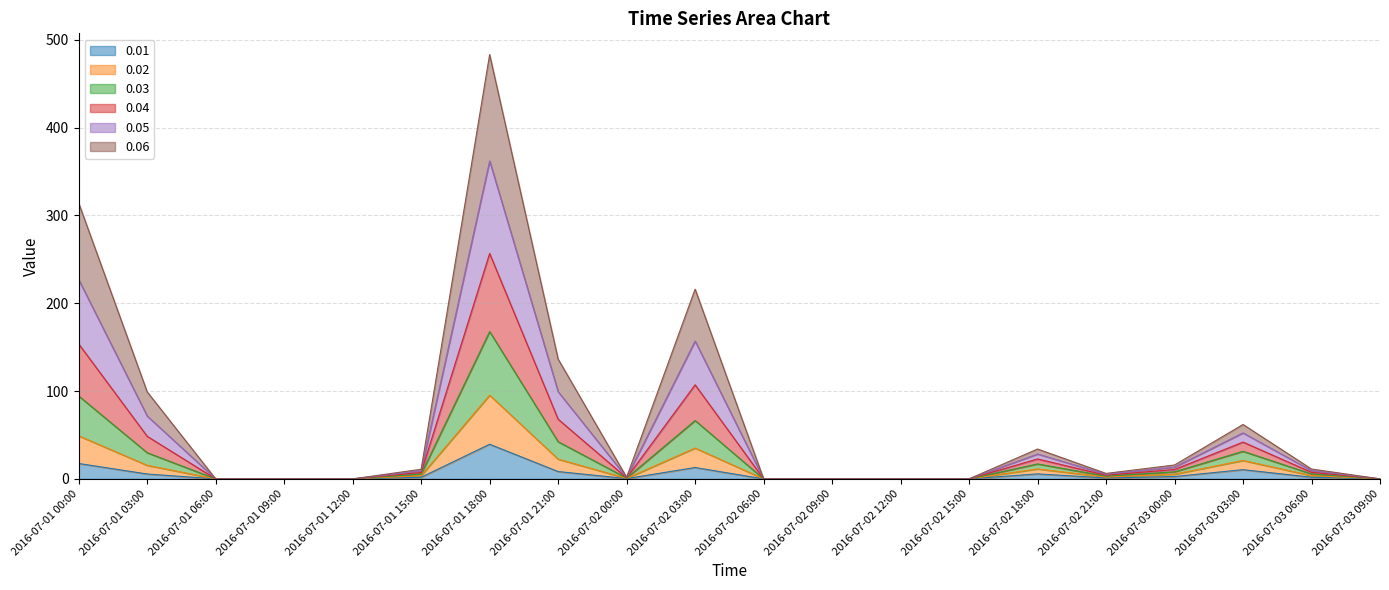

At which category is the sum across all series the highest?

2016-07-01 18:00